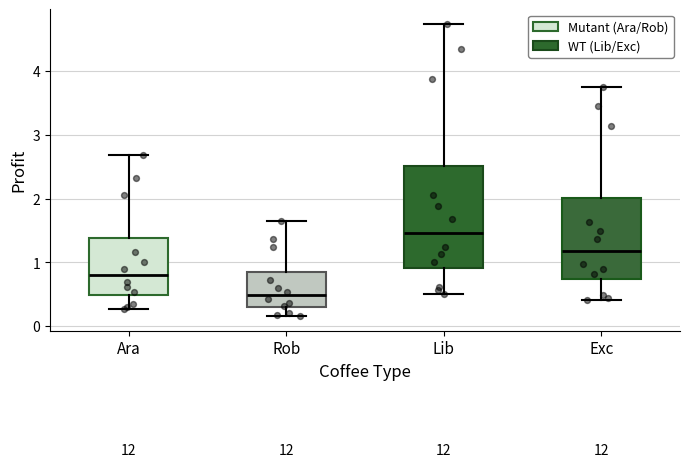

Which box is the tallest, from its lower edge to its upper edge?

Lib